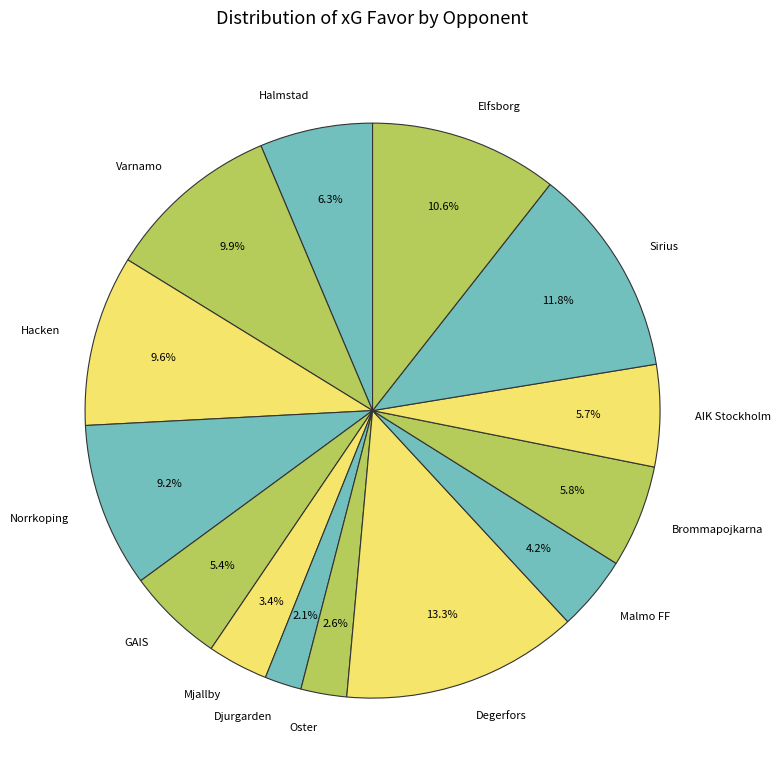

Does any single category account for the majority?

No